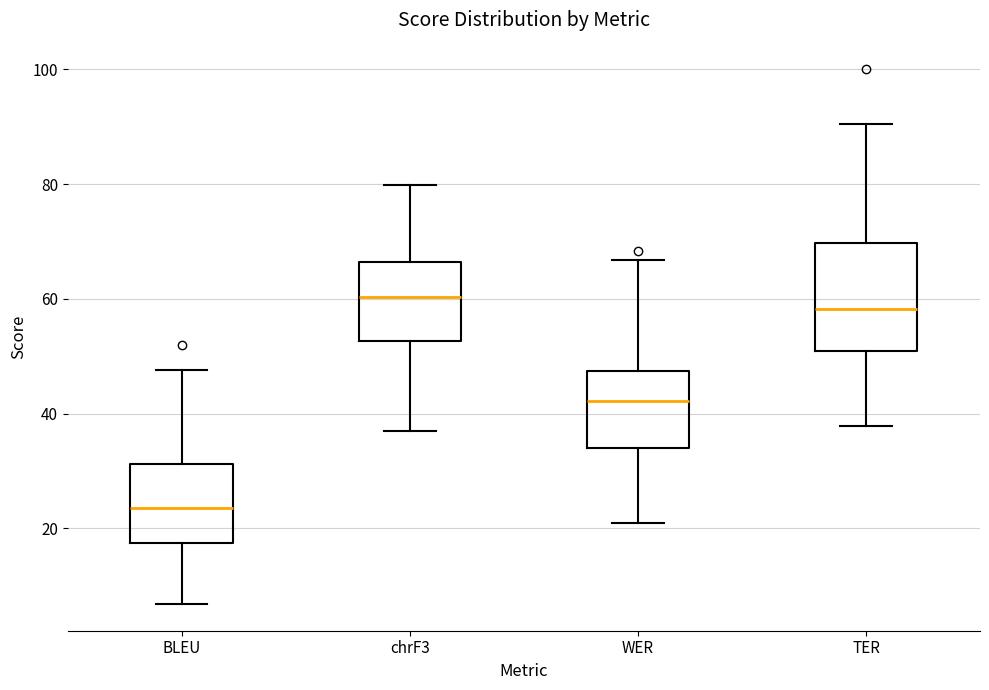

Reading left to right, read every box against the y-axis: the position of its median line, the range the box covers, and the ends of its whiskers. The values are not printed on the chart, so give them approximately, as read against the axis.

BLEU: median 24, box 18 to 32, whiskers 6 to 48
chrF3: median 60, box 52 to 66, whiskers 38 to 80
WER: median 42, box 34 to 48, whiskers 22 to 66
TER: median 58, box 50 to 70, whiskers 38 to 90